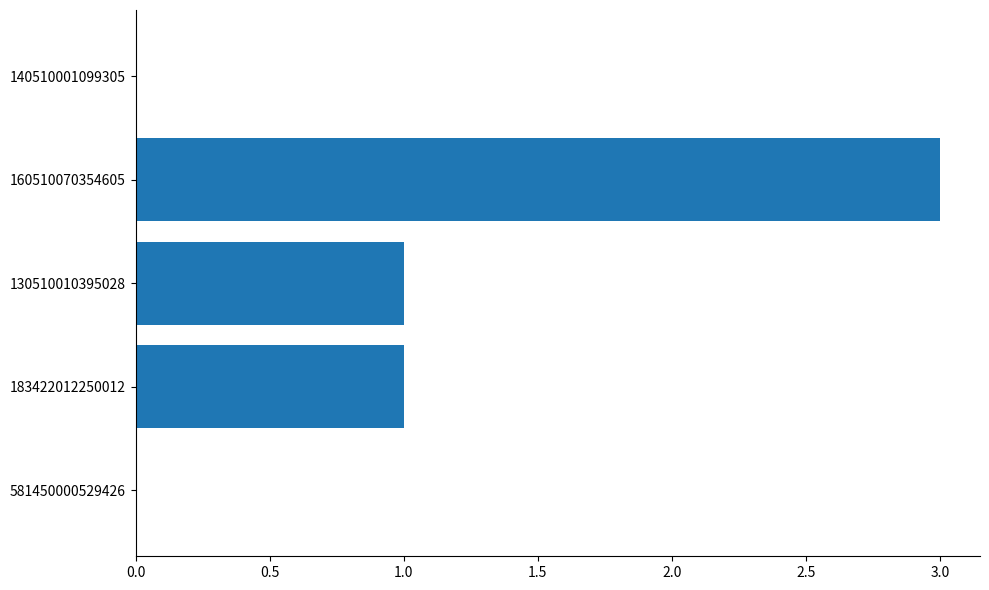

Which category has the highest value across all series?

160510070354605